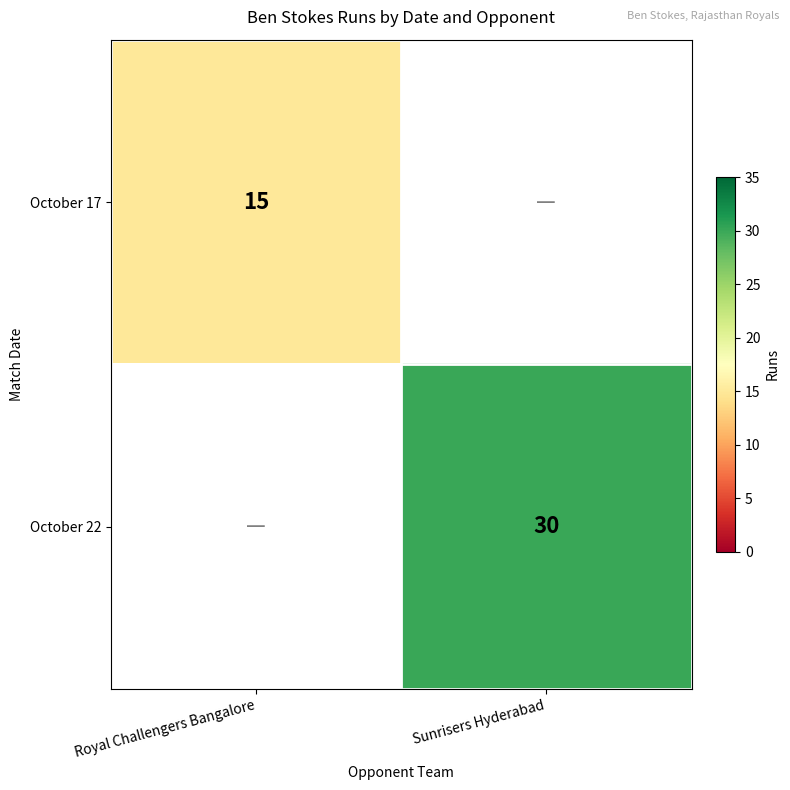

Is the value of October 22 at Sunrisers Hyderabad greater than the value of October 17 at Royal Challengers Bangalore?

Yes